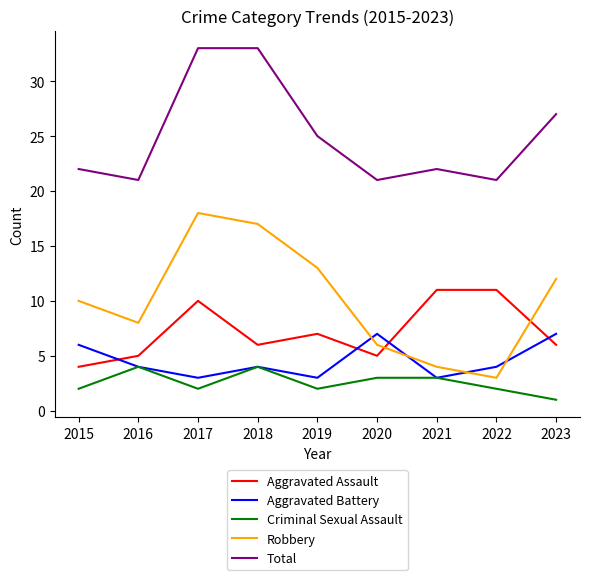

Is the value of Aggravated Battery at 2018 greater than the value of Criminal Sexual Assault at 2021?

Yes